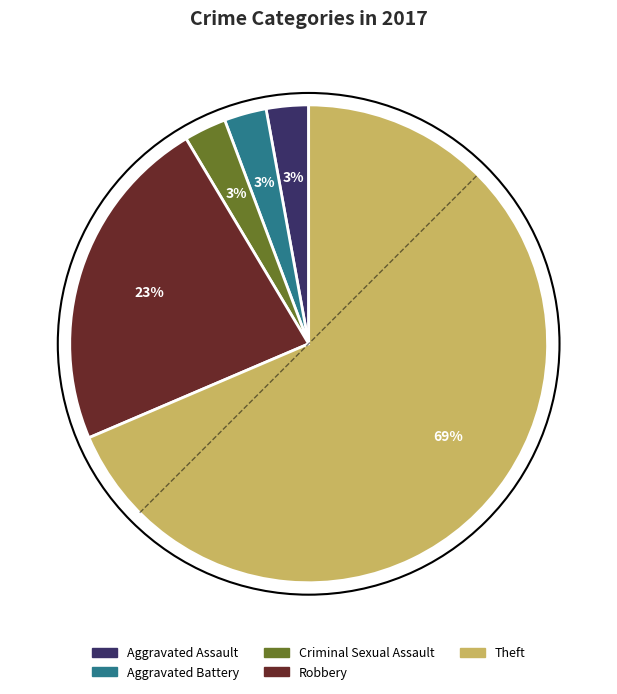

Which category has the biggest portion of the pie?

Theft